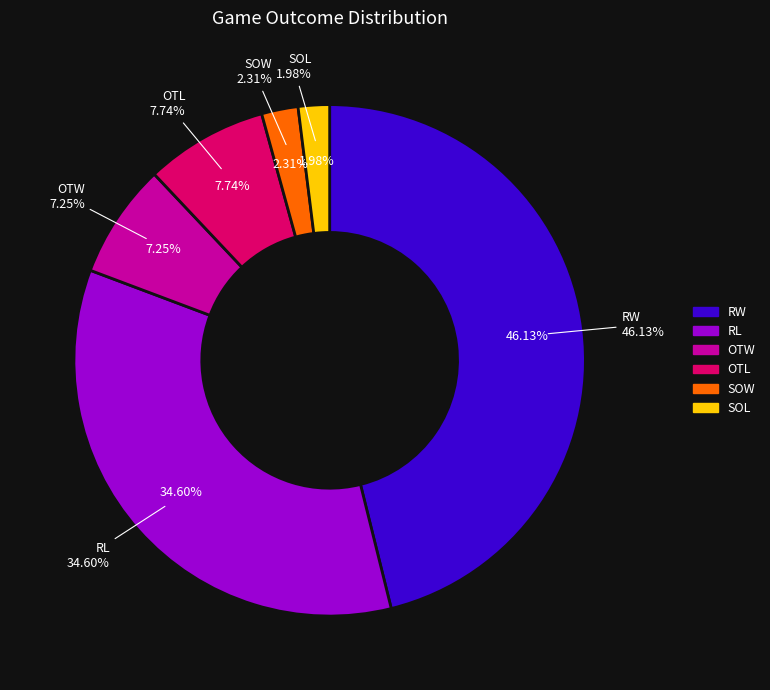

What is the ratio of the value at SOL to the value at OTW?

0.3